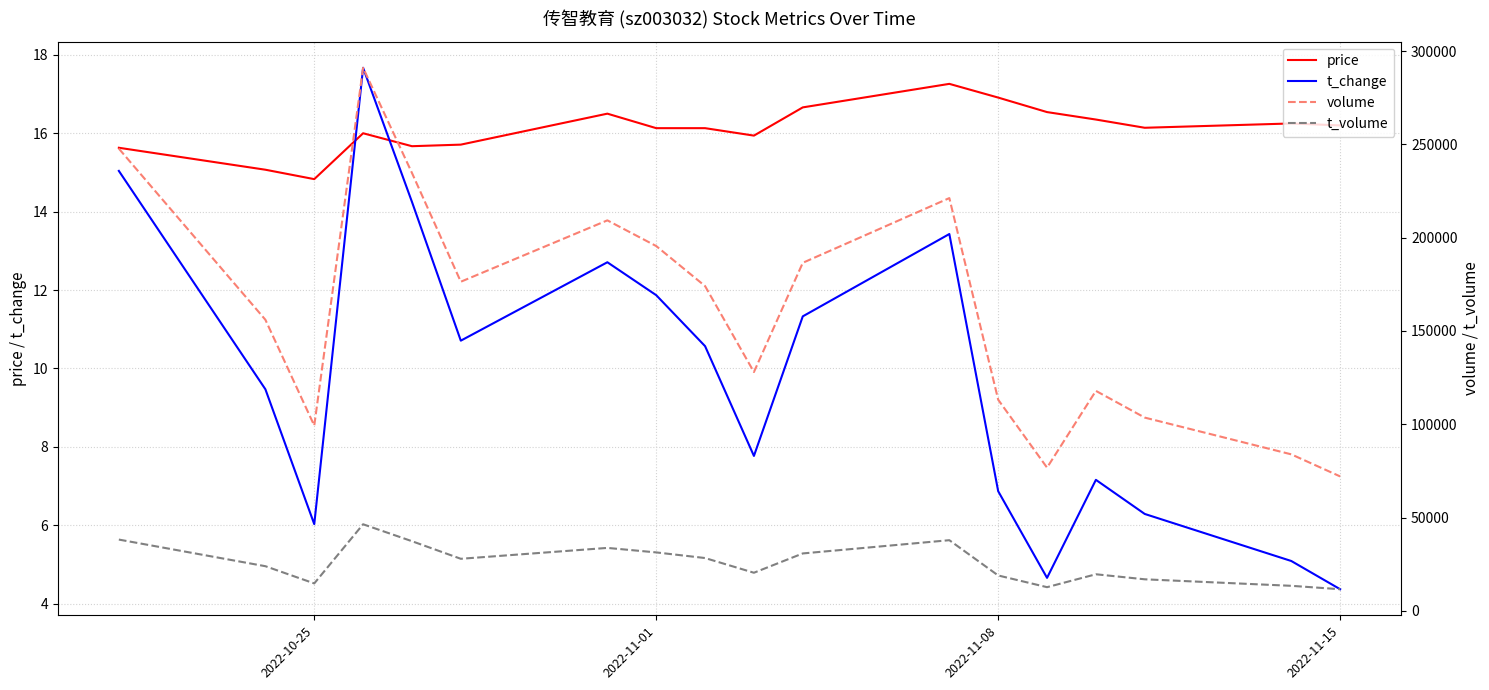

True or false: price has a value of 14.8 at 2022-10-25.

True